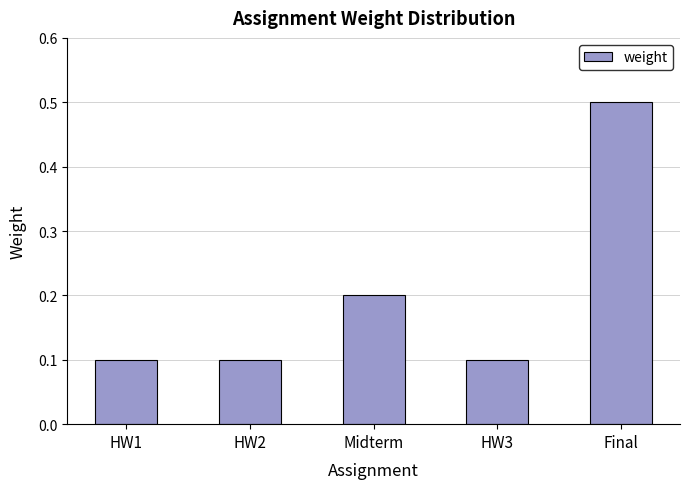

How many values are between 0 and 1?

5